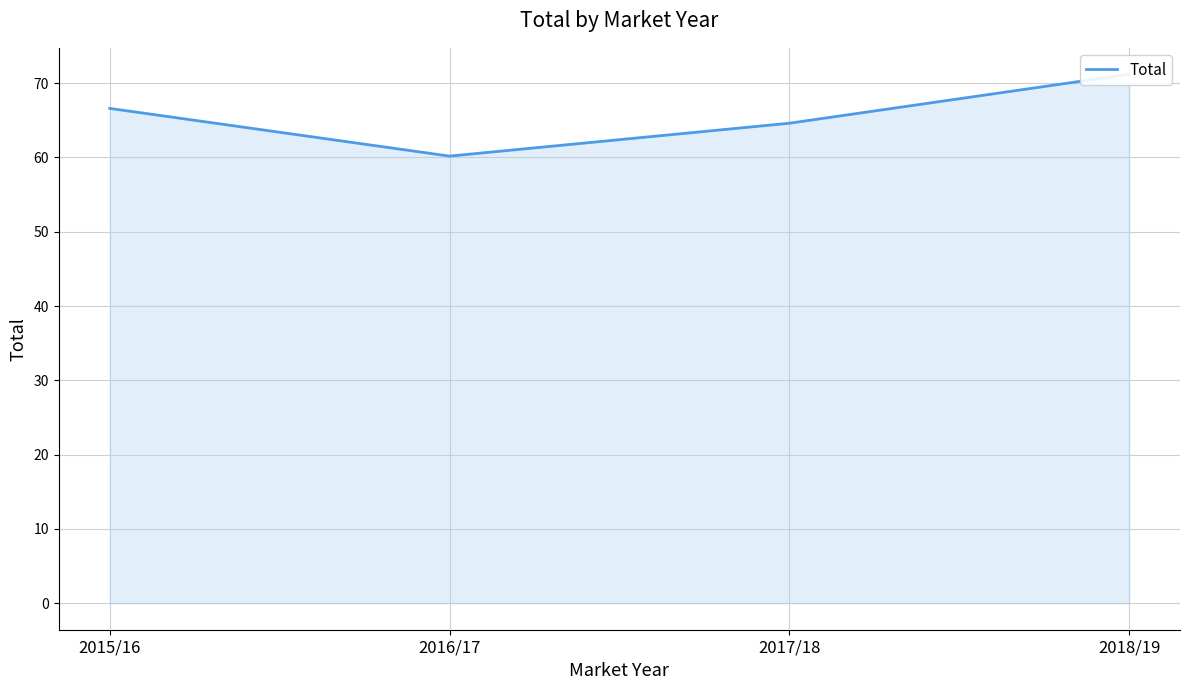

What is the change in value from 2016/17 to 2017/18?

+4.4